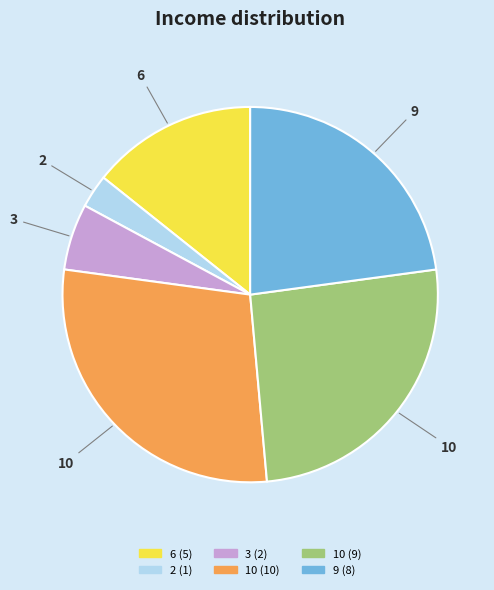

Count the number of slices in the pie.

6